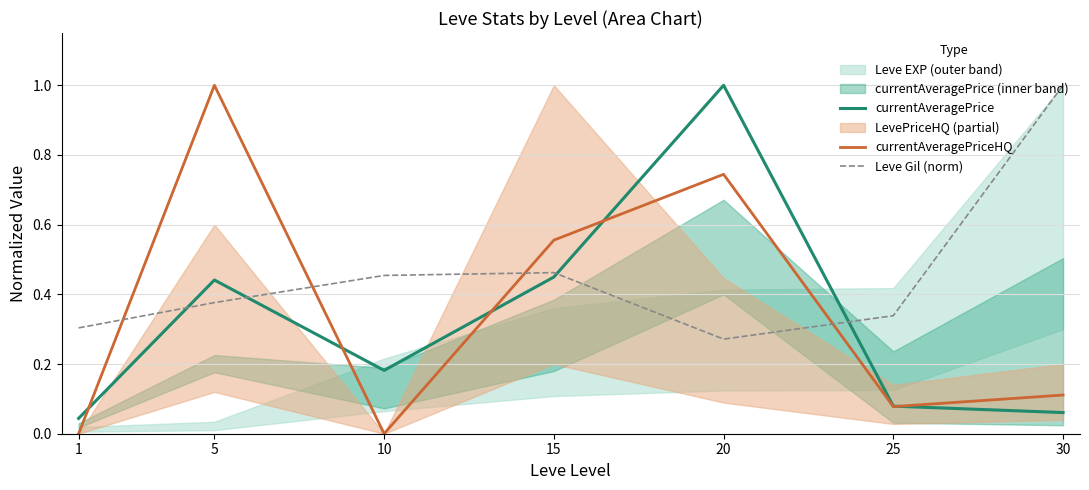

Which series changed the most between 5 and 25?

currentAveragePriceHQ